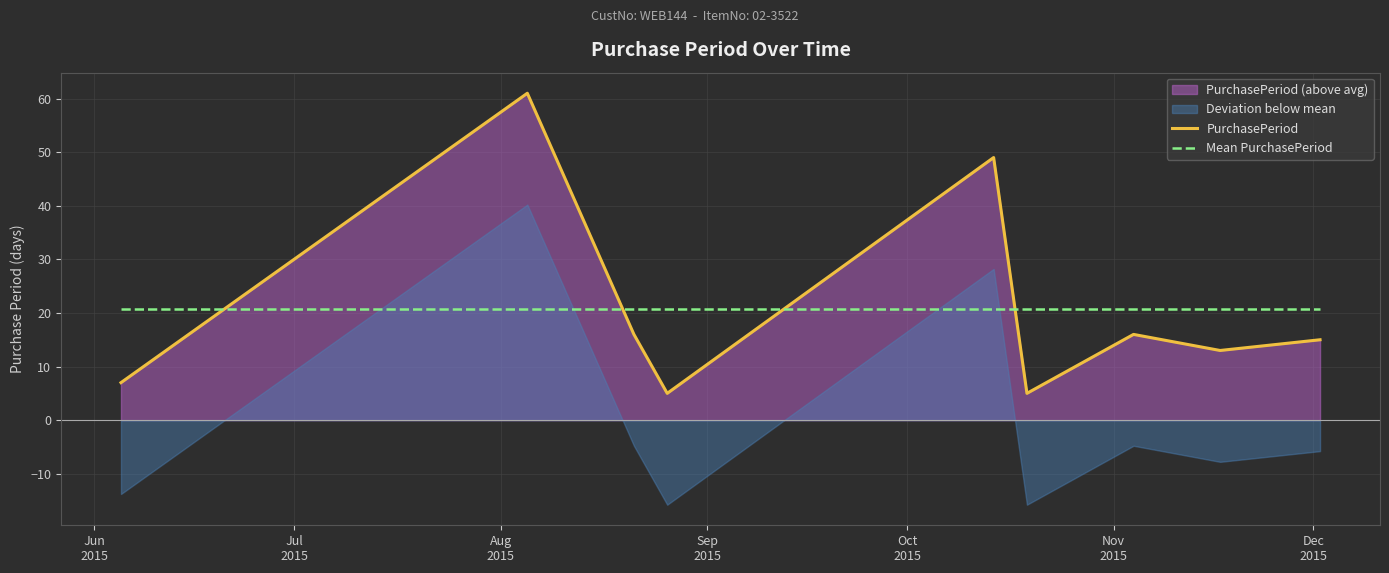

True or false: PurchasePeriod and Mean PurchasePeriod intersect in this chart.

True